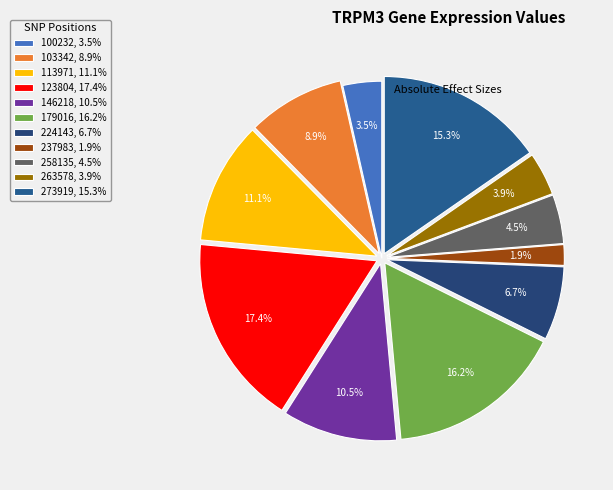

Combined, what portion of the pie is 273919 and 179016?

31.5%